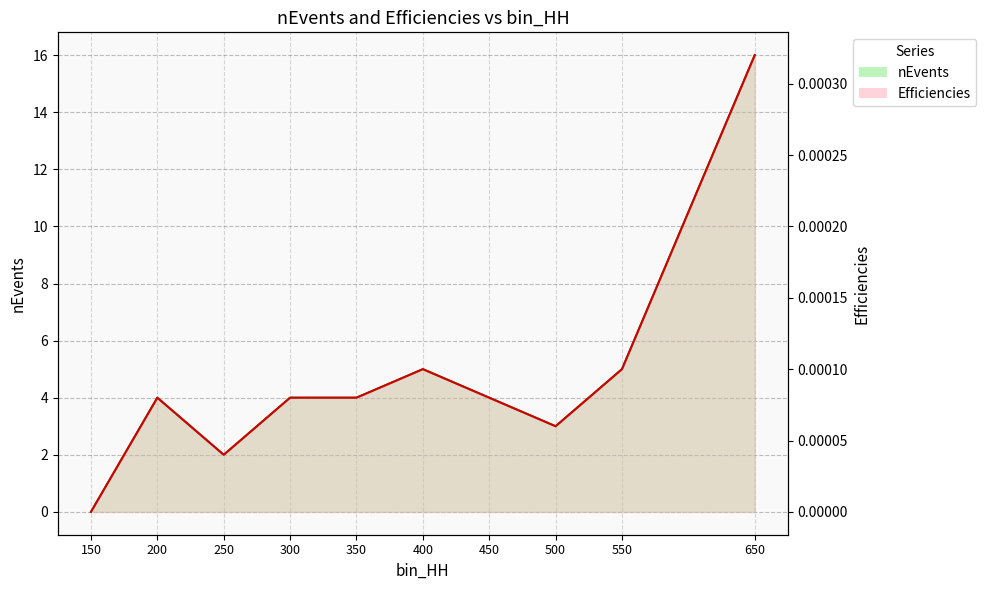

True or false: Efficiencies has a value of 0.0 at 550.

True